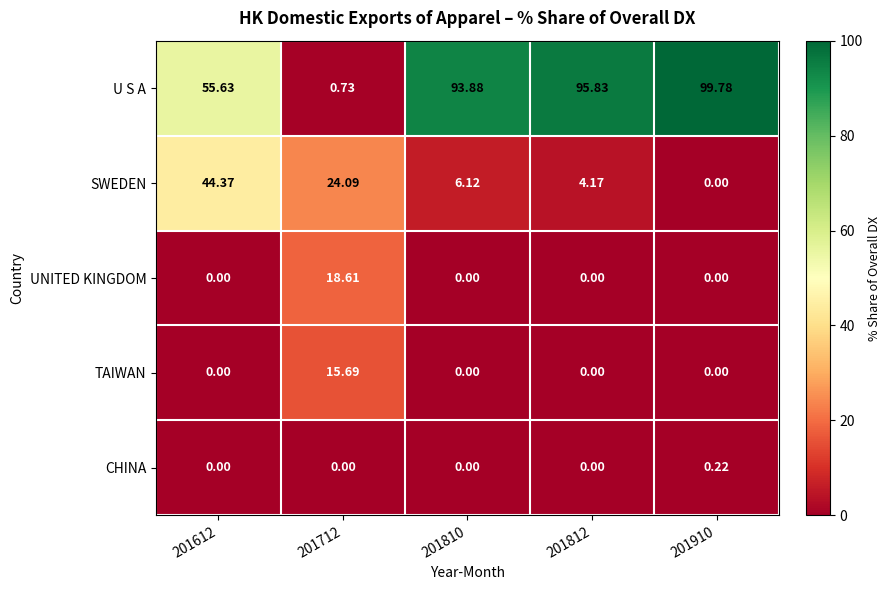

List the series in order of their peak value, highest first.

U S A, SWEDEN, UNITED KINGDOM, TAIWAN, CHINA